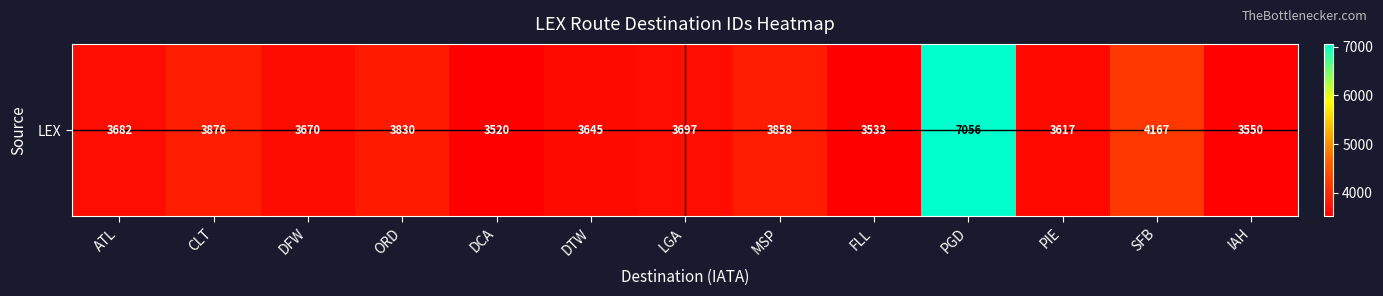

What is the sum of the values at IAH and ATL?

7232